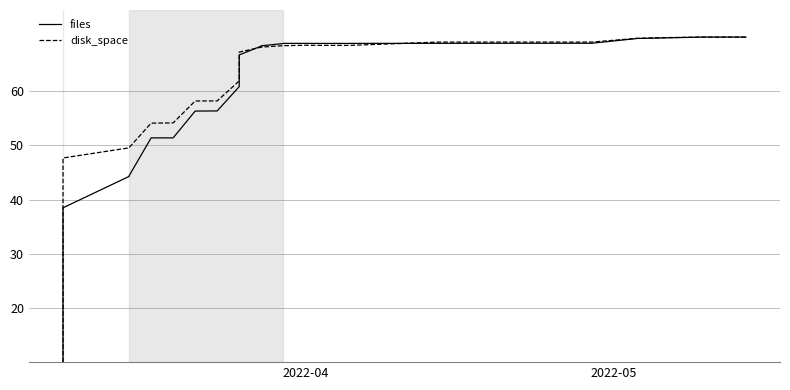

Reading left to right, list all the values displayed in this chart.

files: 10.0	16.0	20.5	27.1	28.6	28.8	29.0	36.2	37.1	37.1	37.3	38.5	44.3	44.3	44.3	44.4	51.4	51.4	56.3	56.4	60.9	66.7	68.3	68.4	68.8	68.8	68.8	68.8	68.8	68.8	68.9	68.9	68.9	68.9	69.7	69.7	69.8	70.0	70.0	70.0
disk_space: 10.0	19.7	31.6	37.8	39.8	39.9	40.4	45.4	45.6	46.3	46.5	47.7	49.6	49.6	49.6	49.6	54.1	54.2	58.2	58.2	61.9	67.2	68.1	68.2	68.4	68.4	68.5	68.5	68.5	68.5	69.1	69.1	69.1	69.1	69.7	69.8	69.9	70.0	70.0	70.0